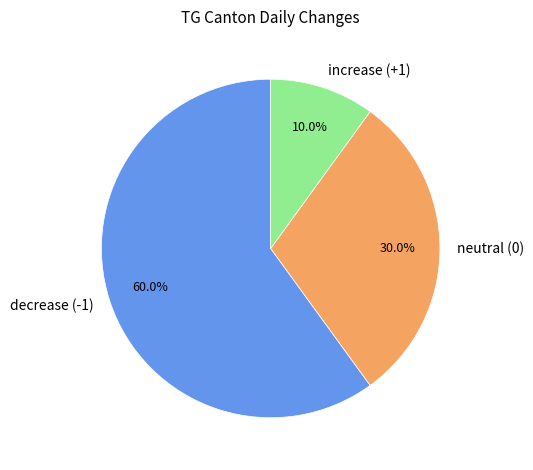

Does any single category account for the majority?

Yes